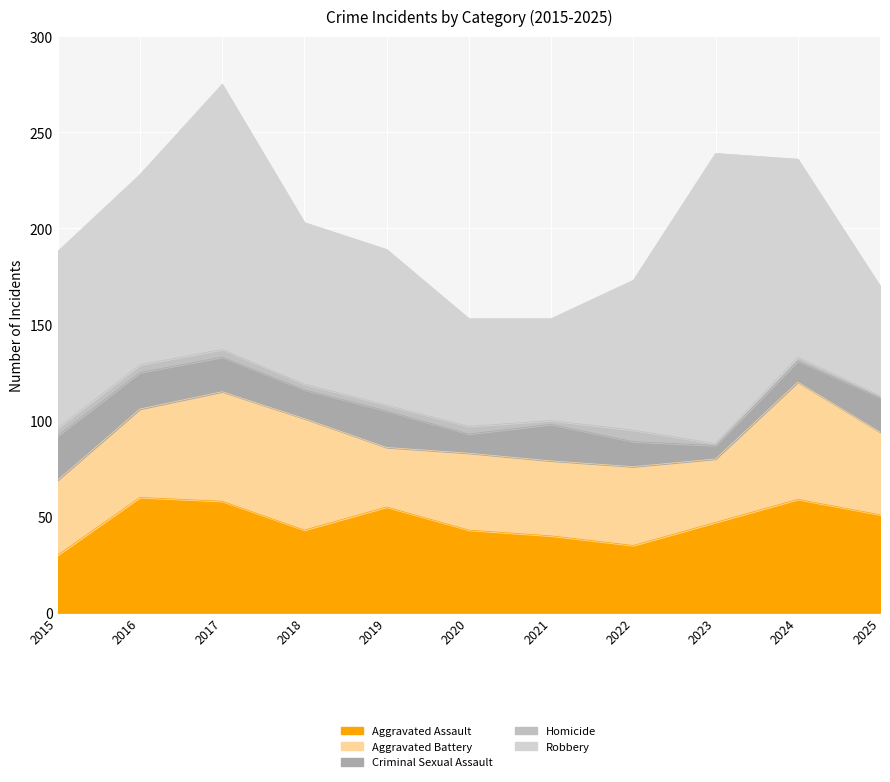

How many categories are shown in the chart?

11